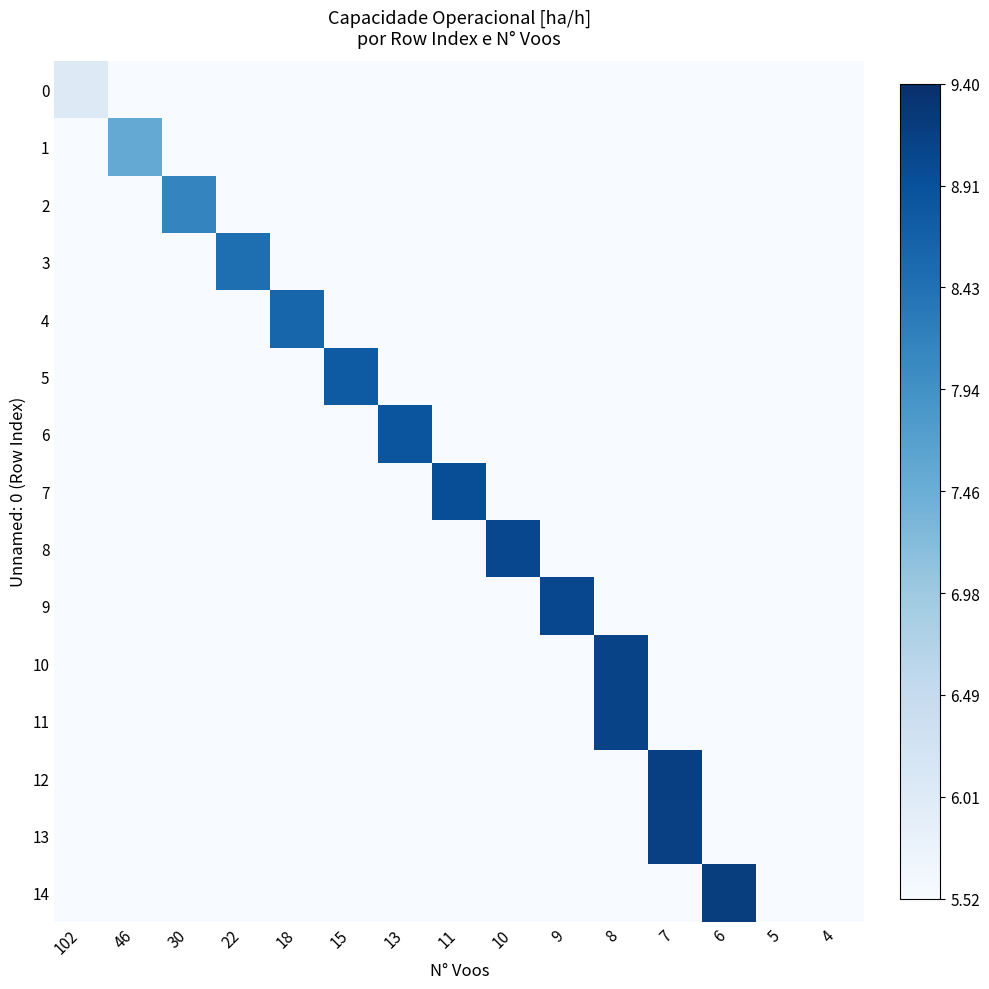

How many series are shown in this chart?

15